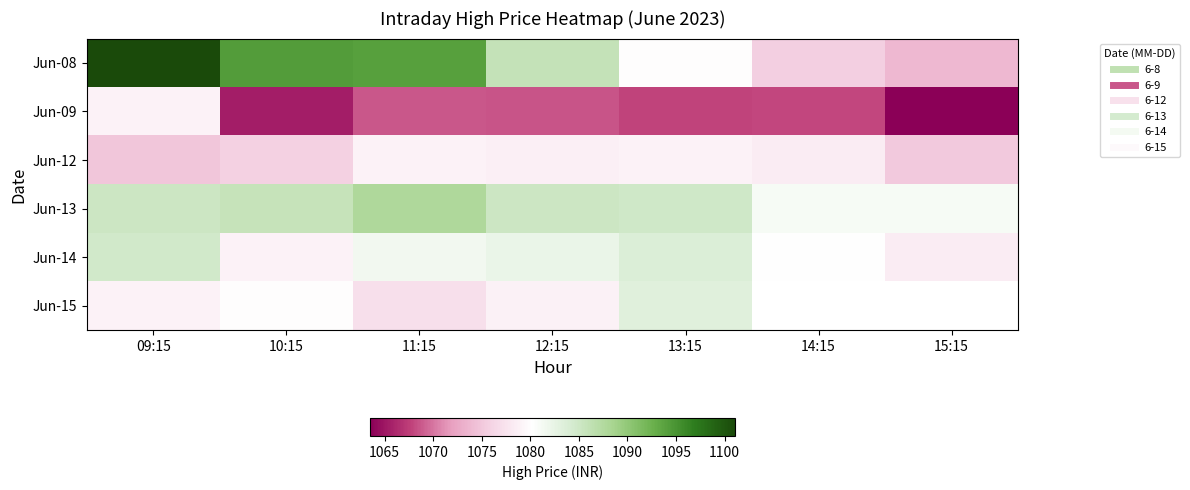

What is the difference between the second highest and minimum values in the Jun-12 series?

4.0